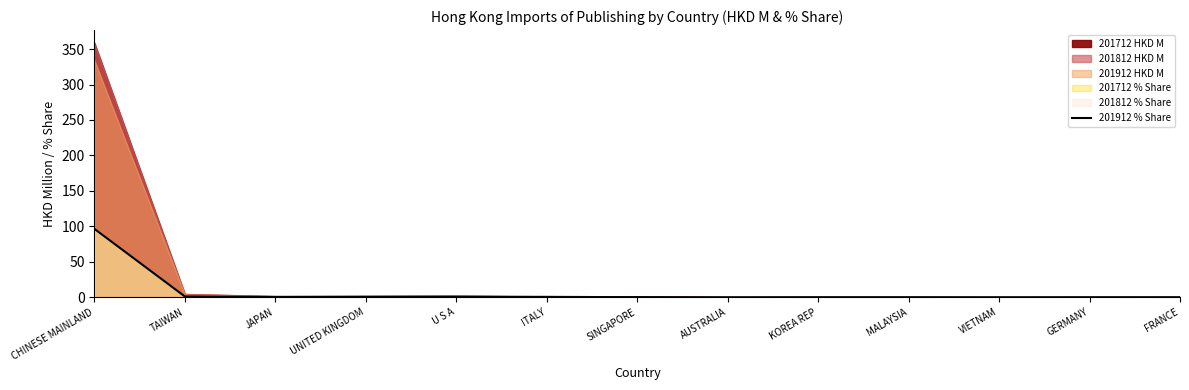

How many lines are shown in the chart?

1